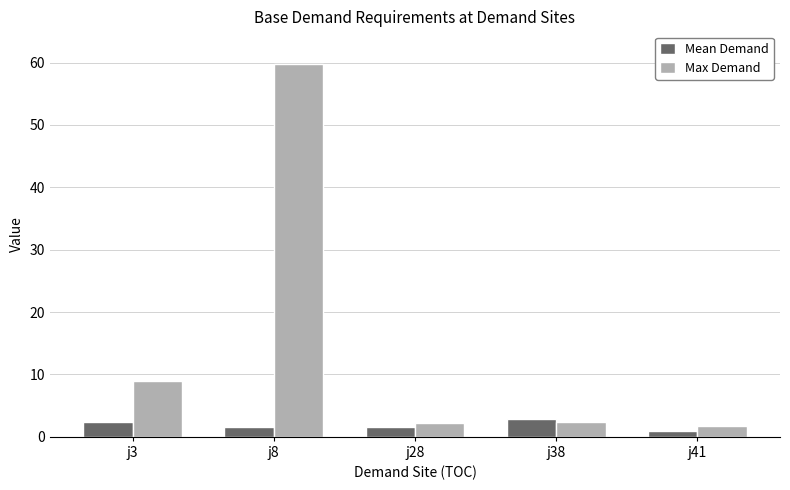

The value of Mean Demand at j28 is 1.6. True or false?

True